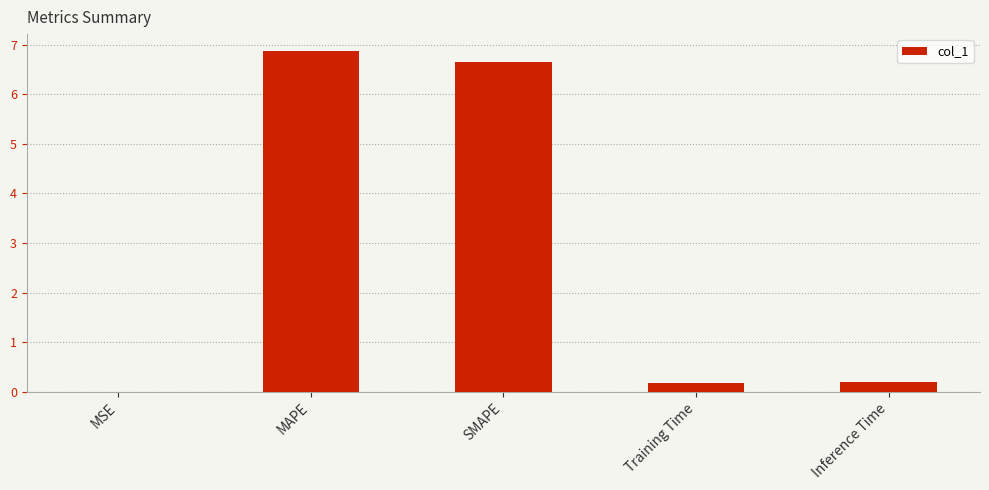

Which label corresponds to the largest value in the chart?

MAPE